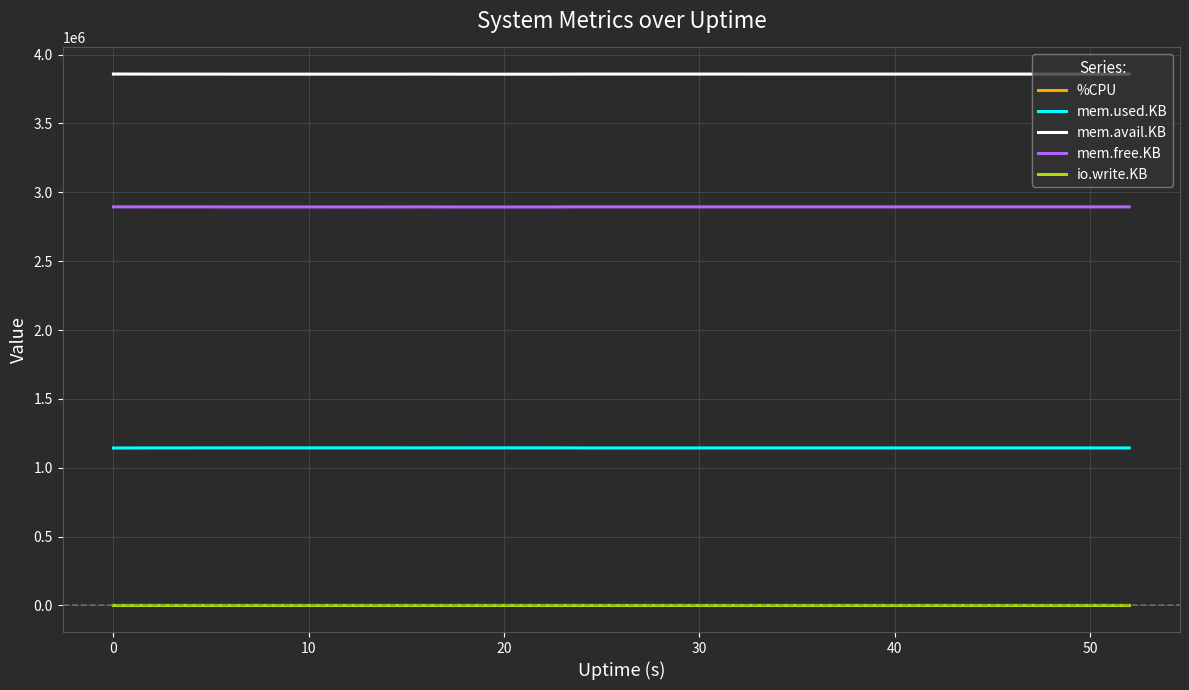

True or false: mem.used.KB and mem.free.KB intersect in this chart.

False